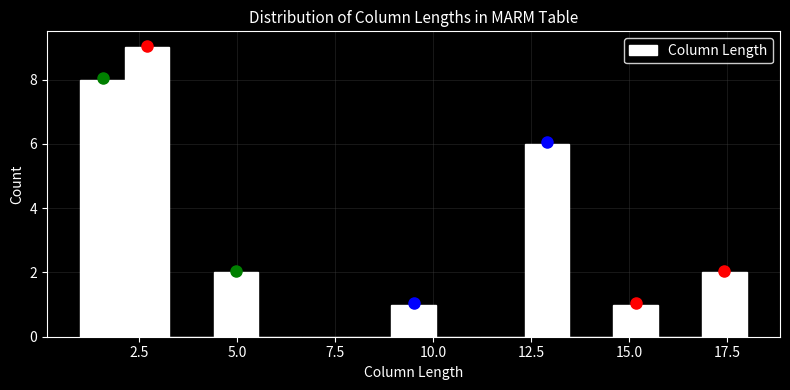

Read against the x-axis, roughly where is the centre of the tallest bar?

2.5